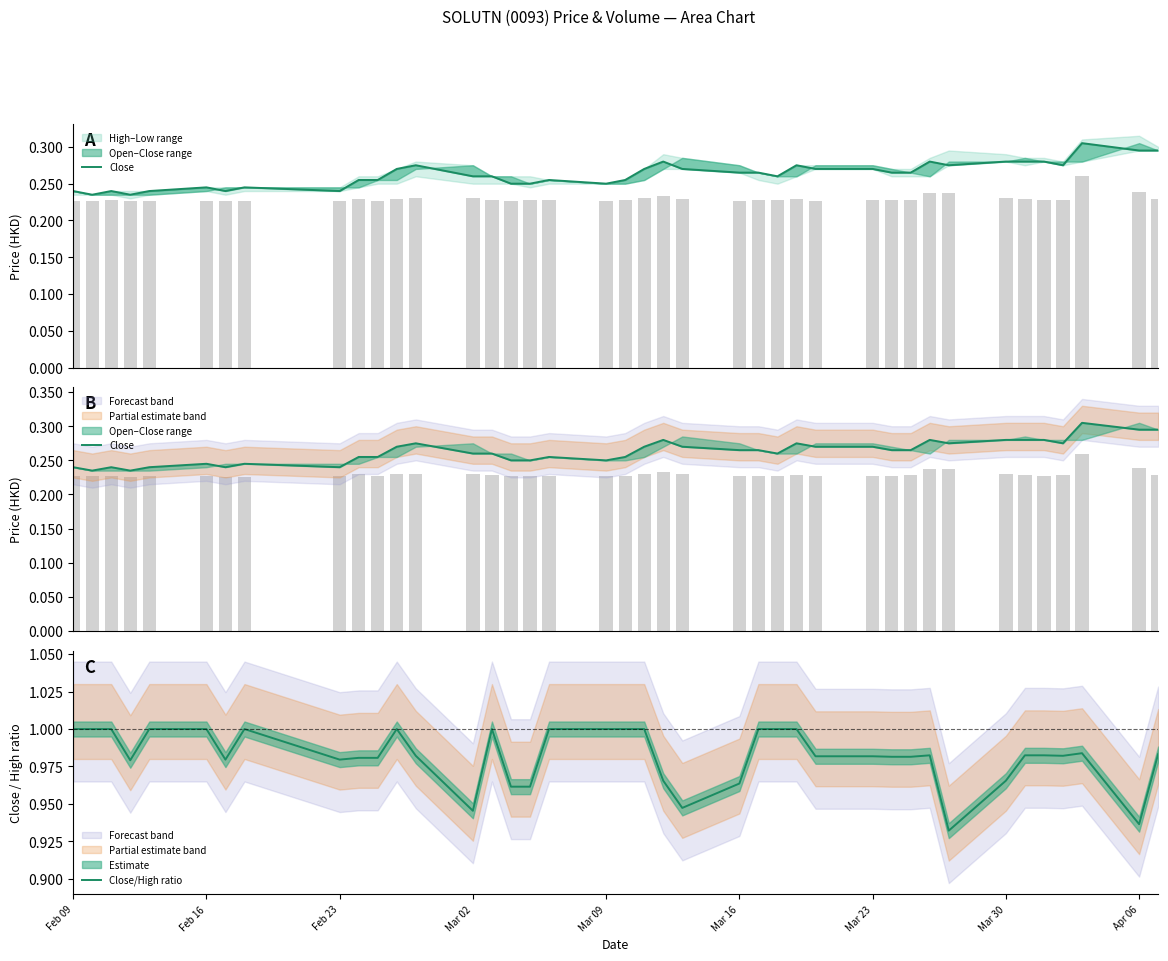

What is the value of the Close/High ratio bar at the 24th from the left?

1.0